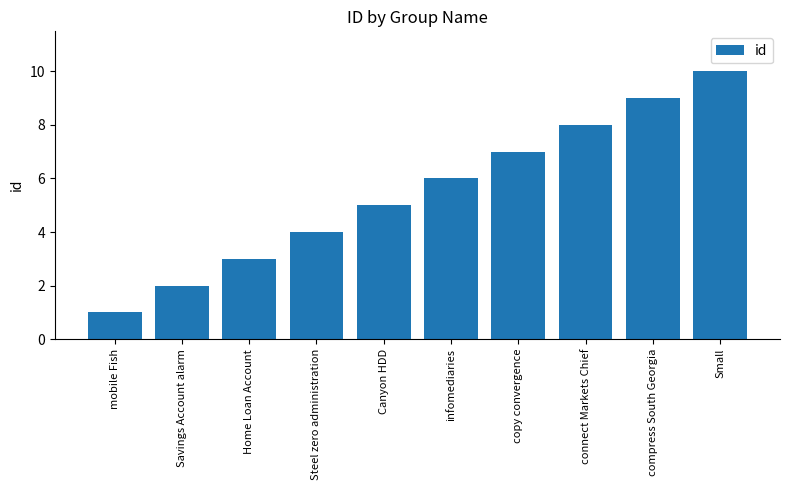

Does the chart contain any negative values?

No